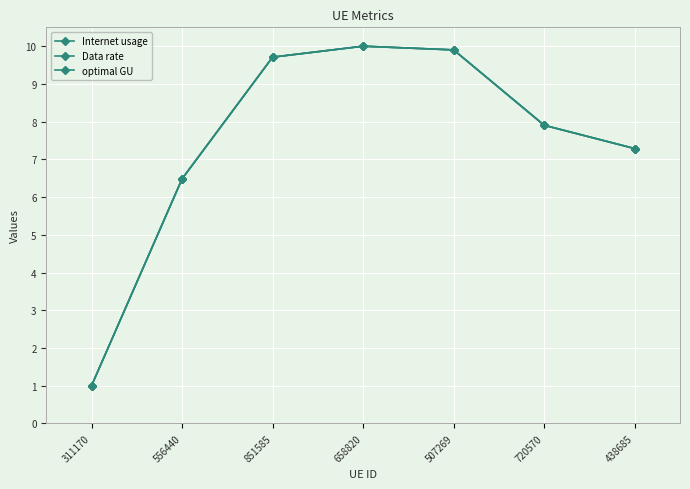

Does the chart display data point markers on the line(s)?

Yes